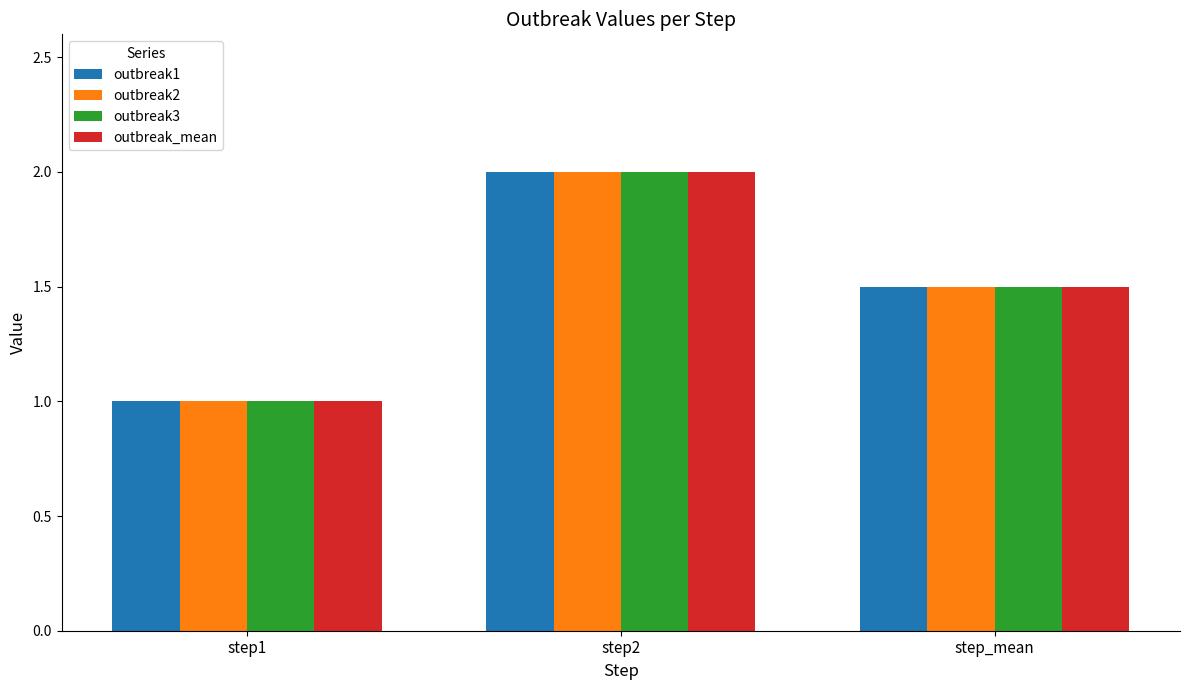

At which category does the chart reach its minimum across all series?

step1